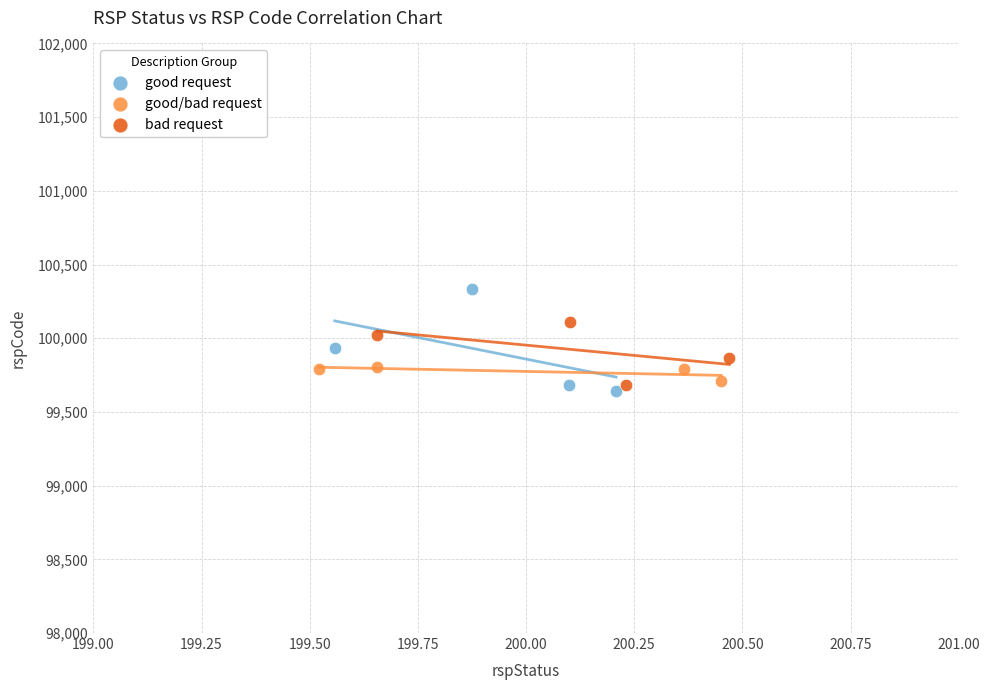

Which series has the largest Y range (max minus min)?

good request